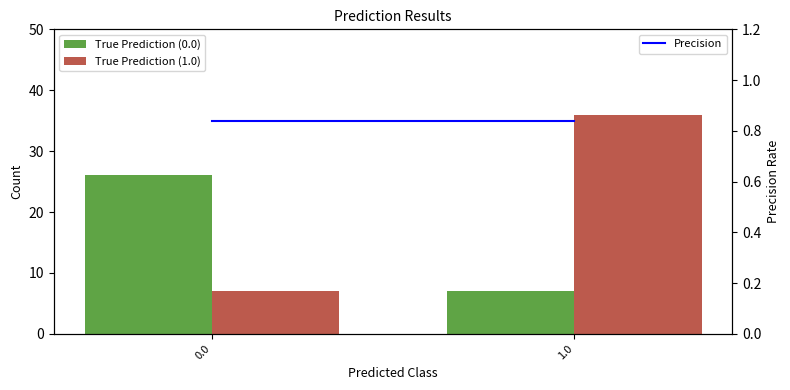

What position from the left is 1.0?

2